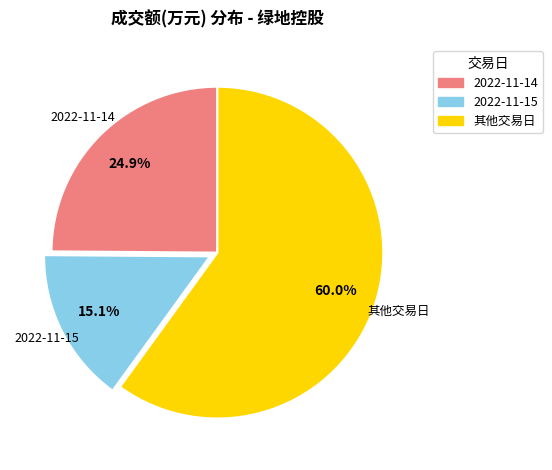

How many slices are in this pie chart?

3